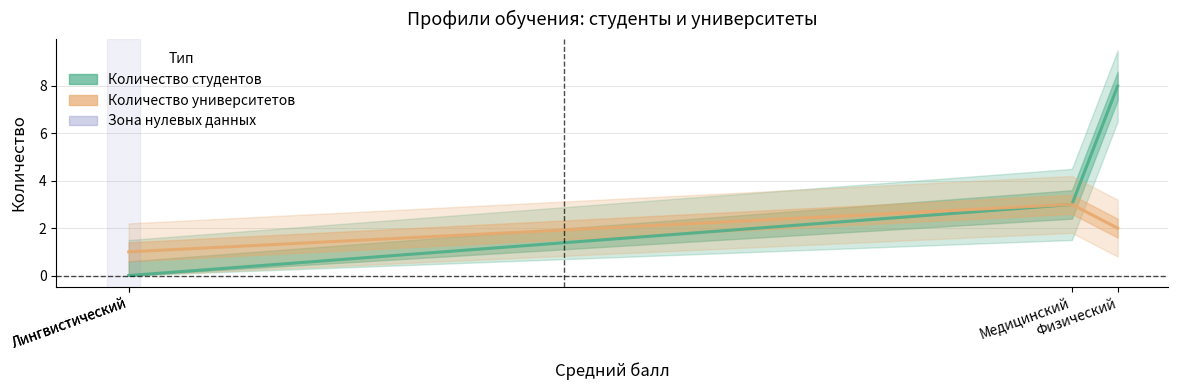

True or false: Количество университетов and Количество студентов cross at least once.

False